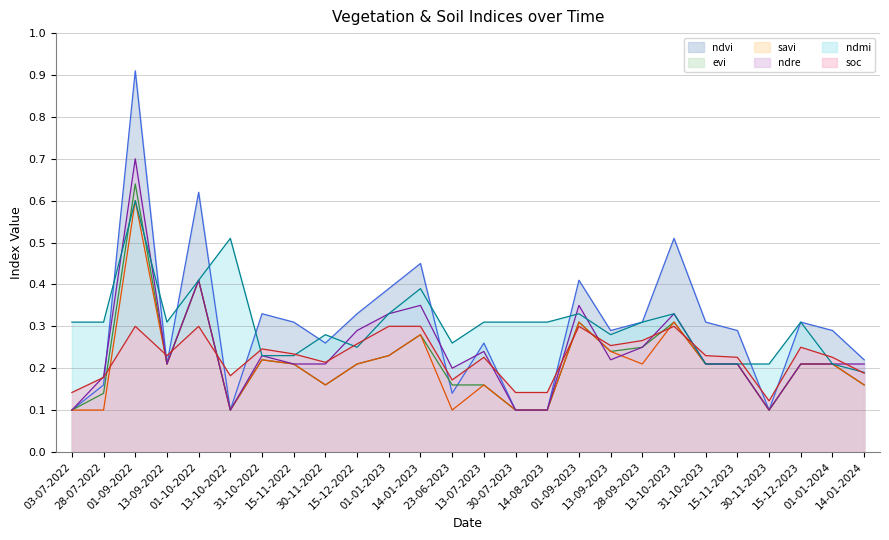

Reading left to right, extract all data points from this chart.

ndvi: 03-07-2022=0.1	28-07-2022=0.2	01-09-2022=0.9	13-09-2022=0.2	01-10-2022=0.6	13-10-2022=0.1	31-10-2022=0.3	15-11-2022=0.3	30-11-2022=0.3	15-12-2022=0.3	01-01-2023=0.4	14-01-2023=0.5	23-06-2023=0.1	13-07-2023=0.3	30-07-2023=0.1	14-08-2023=0.1	01-09-2023=0.4	13-09-2023=0.3	28-09-2023=0.3	13-10-2023=0.5	31-10-2023=0.3	15-11-2023=0.3	30-11-2023=0.1	15-12-2023=0.3	01-01-2024=0.3	14-01-2024=0.2
evi: 03-07-2022=0.1	28-07-2022=0.1	01-09-2022=0.6	13-09-2022=0.2	01-10-2022=0.4	13-10-2022=0.1	31-10-2022=0.2	15-11-2022=0.2	30-11-2022=0.2	15-12-2022=0.2	01-01-2023=0.2	14-01-2023=0.3	23-06-2023=0.2	13-07-2023=0.2	30-07-2023=0.1	14-08-2023=0.1	01-09-2023=0.3	13-09-2023=0.2	28-09-2023=0.2	13-10-2023=0.3	31-10-2023=0.2	15-11-2023=0.2	30-11-2023=0.1	15-12-2023=0.2	01-01-2024=0.2	14-01-2024=0.2
savi: 03-07-2022=0.1	28-07-2022=0.1	01-09-2022=0.6	13-09-2022=0.2	01-10-2022=0.4	13-10-2022=0.1	31-10-2022=0.2	15-11-2022=0.2	30-11-2022=0.2	15-12-2022=0.2	01-01-2023=0.2	14-01-2023=0.3	23-06-2023=0.1	13-07-2023=0.2	30-07-2023=0.1	14-08-2023=0.1	01-09-2023=0.3	13-09-2023=0.2	28-09-2023=0.2	13-10-2023=0.3	31-10-2023=0.2	15-11-2023=0.2	30-11-2023=0.1	15-12-2023=0.2	01-01-2024=0.2	14-01-2024=0.2
ndre: 03-07-2022=0.1	28-07-2022=0.2	01-09-2022=0.7	13-09-2022=0.2	01-10-2022=0.4	13-10-2022=0.1	31-10-2022=0.2	15-11-2022=0.2	30-11-2022=0.2	15-12-2022=0.3	01-01-2023=0.3	14-01-2023=0.3	23-06-2023=0.2	13-07-2023=0.2	30-07-2023=0.1	14-08-2023=0.1	01-09-2023=0.3	13-09-2023=0.2	28-09-2023=0.2	13-10-2023=0.3	31-10-2023=0.2	15-11-2023=0.2	30-11-2023=0.1	15-12-2023=0.2	01-01-2024=0.2	14-01-2024=0.2
ndmi: 03-07-2022=0.3	28-07-2022=0.3	01-09-2022=0.6	13-09-2022=0.3	01-10-2022=0.4	13-10-2022=0.5	31-10-2022=0.2	15-11-2022=0.2	30-11-2022=0.3	15-12-2022=0.2	01-01-2023=0.3	14-01-2023=0.4	23-06-2023=0.3	13-07-2023=0.3	30-07-2023=0.3	14-08-2023=0.3	01-09-2023=0.3	13-09-2023=0.3	28-09-2023=0.3	13-10-2023=0.3	31-10-2023=0.2	15-11-2023=0.2	30-11-2023=0.2	15-12-2023=0.3	01-01-2024=0.2	14-01-2024=0.2
soc: 03-07-2022=0.1	28-07-2022=0.2	01-09-2022=0.3	13-09-2022=0.2	01-10-2022=0.3	13-10-2022=0.2	31-10-2022=0.2	15-11-2022=0.2	30-11-2022=0.2	15-12-2022=0.3	01-01-2023=0.3	14-01-2023=0.3	23-06-2023=0.2	13-07-2023=0.2	30-07-2023=0.1	14-08-2023=0.1	01-09-2023=0.3	13-09-2023=0.3	28-09-2023=0.3	13-10-2023=0.3	31-10-2023=0.2	15-11-2023=0.2	30-11-2023=0.1	15-12-2023=0.2	01-01-2024=0.2	14-01-2024=0.2